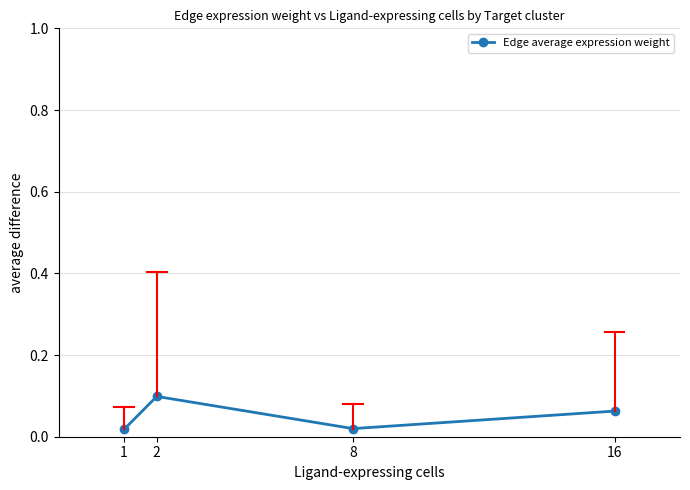

The chart shows a value of 0.1 at 16. True or false?

True